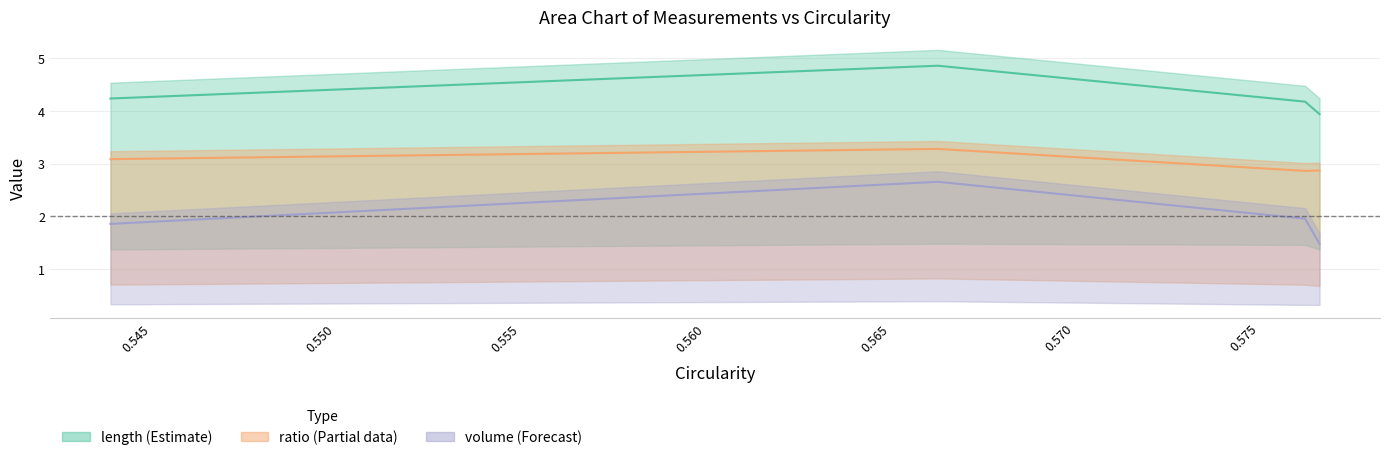

What is the value of the ratio point at the 1st from the left?

3.1